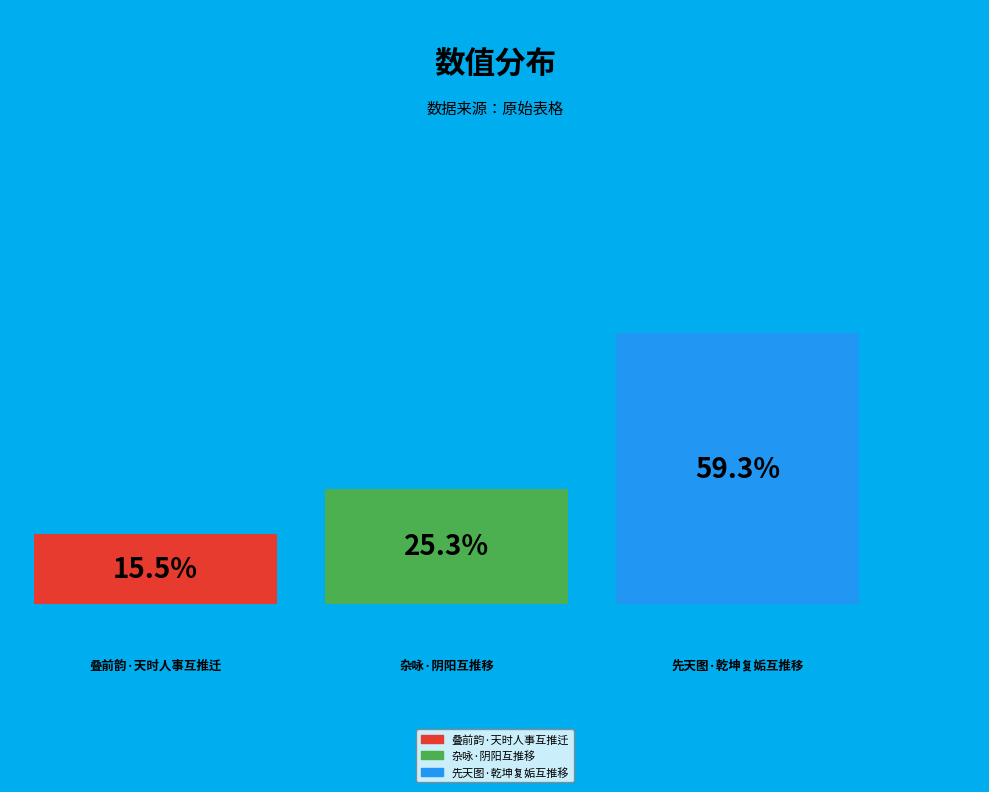

Does any single category account for the majority?

Yes